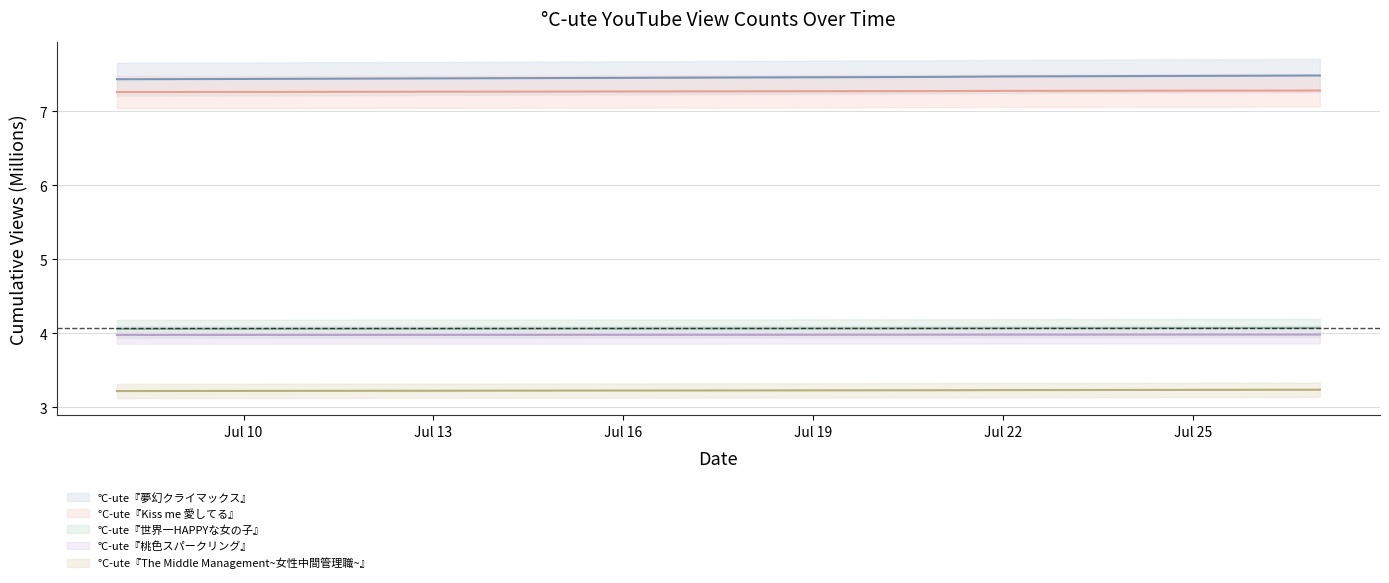

Reading left to right, what are all the values shown in this chart?

°C-ute『夢幻クライマックス』: 7.4	7.4	7.4	7.4	7.4	7.4	7.5	7.5	7.5	7.5	7.5	7.5	7.5	7.5	7.5	7.5	7.5	7.5	7.5
°C-ute『Kiss me 愛してる』: 7.3	7.3	7.3	7.3	7.3	7.3	7.3	7.3	7.3	7.3	7.3	7.3	7.3	7.3	7.3	7.3	7.3	7.3	7.3
°C-ute『世界一HAPPYな女の子』: 4.1	4.1	4.1	4.1	4.1	4.1	4.1	4.1	4.1	4.1	4.1	4.1	4.1	4.1	4.1	4.1	4.1	4.1	4.1
°C-ute『桃色スパークリング』: 4.0	4.0	4.0	4.0	4.0	4.0	4.0	4.0	4.0	4.0	4.0	4.0	4.0	4.0	4.0	4.0	4.0	4.0	4.0
°C-ute『The Middle Management~女性中間管理職~』: 3.2	3.2	3.2	3.2	3.2	3.2	3.2	3.2	3.2	3.2	3.2	3.2	3.2	3.2	3.2	3.2	3.2	3.2	3.2